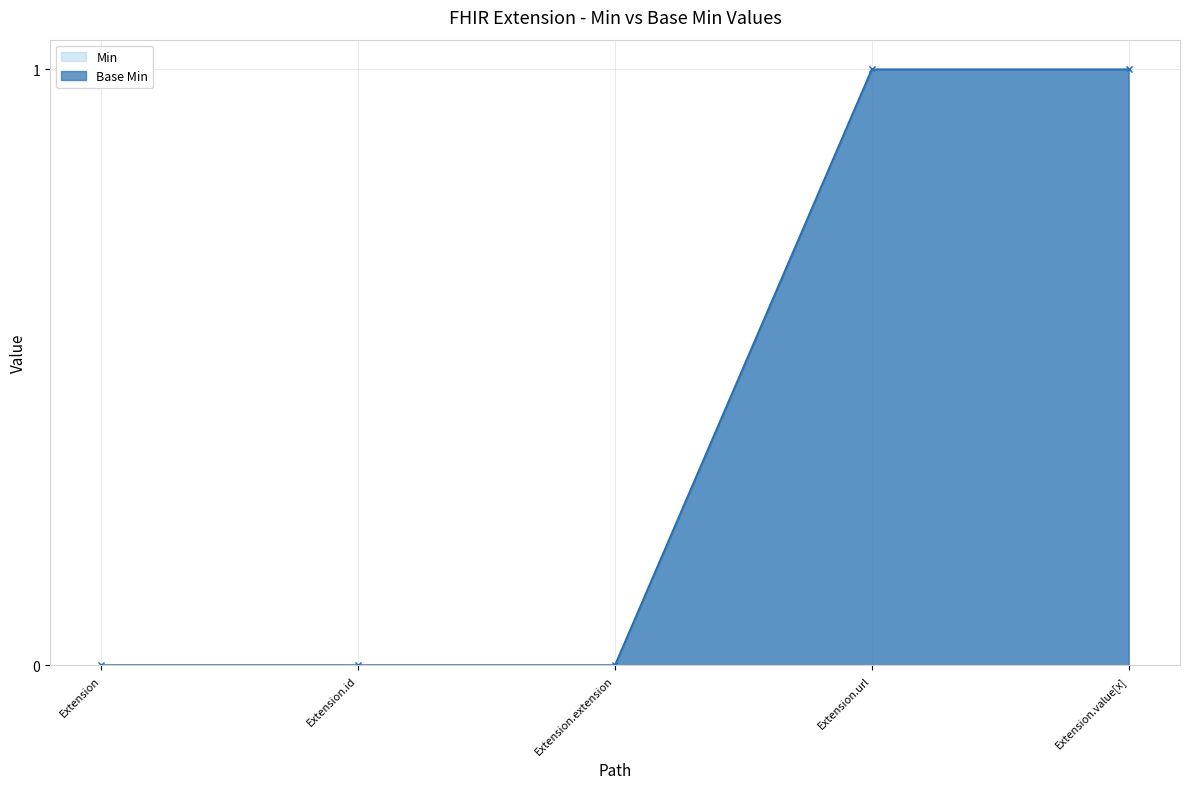

Is it true that Base Min equals 0 at Extension.url?

False